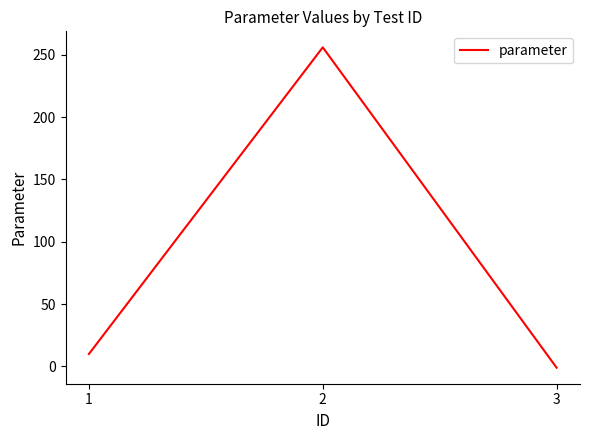

What is the difference between the maximum and minimum values?

257